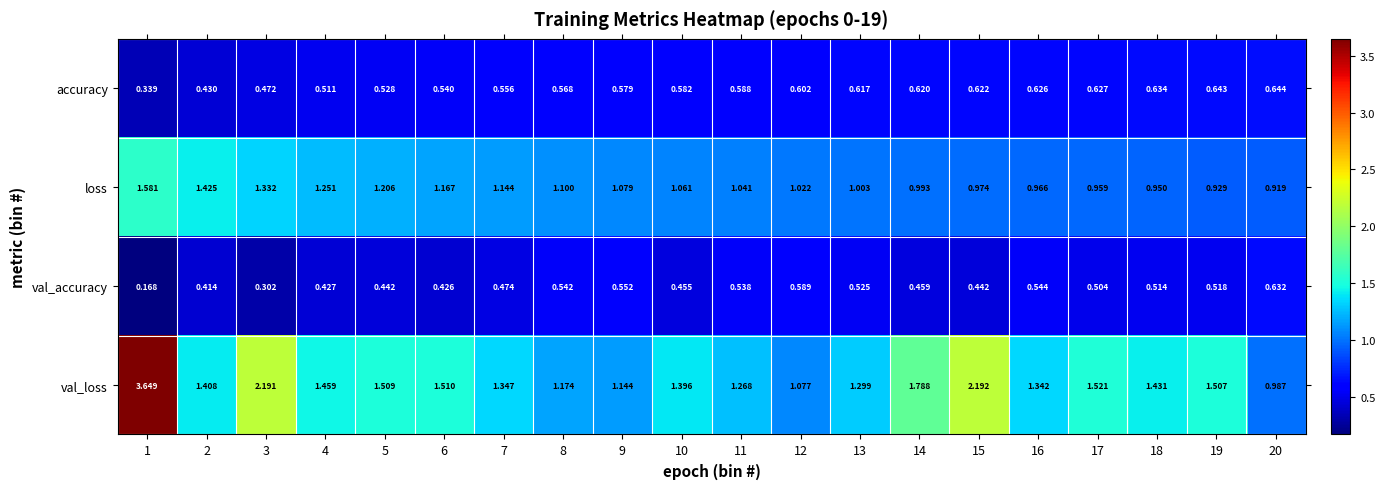

List the series in order of their peak value, highest first.

val_loss, loss, accuracy, val_accuracy